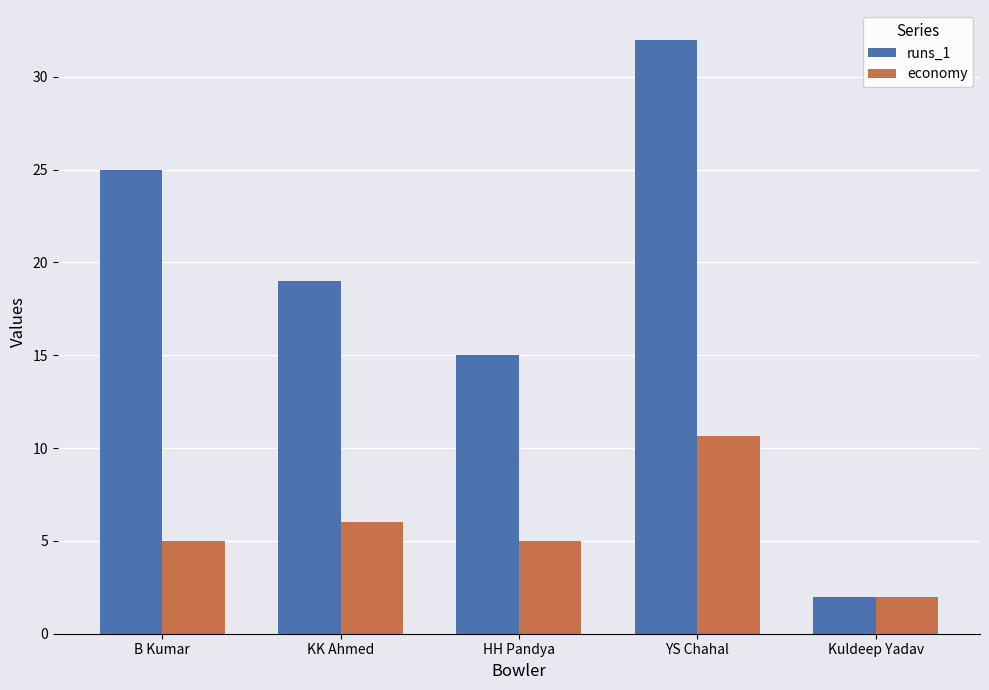

Count the number of categories in the chart.

5